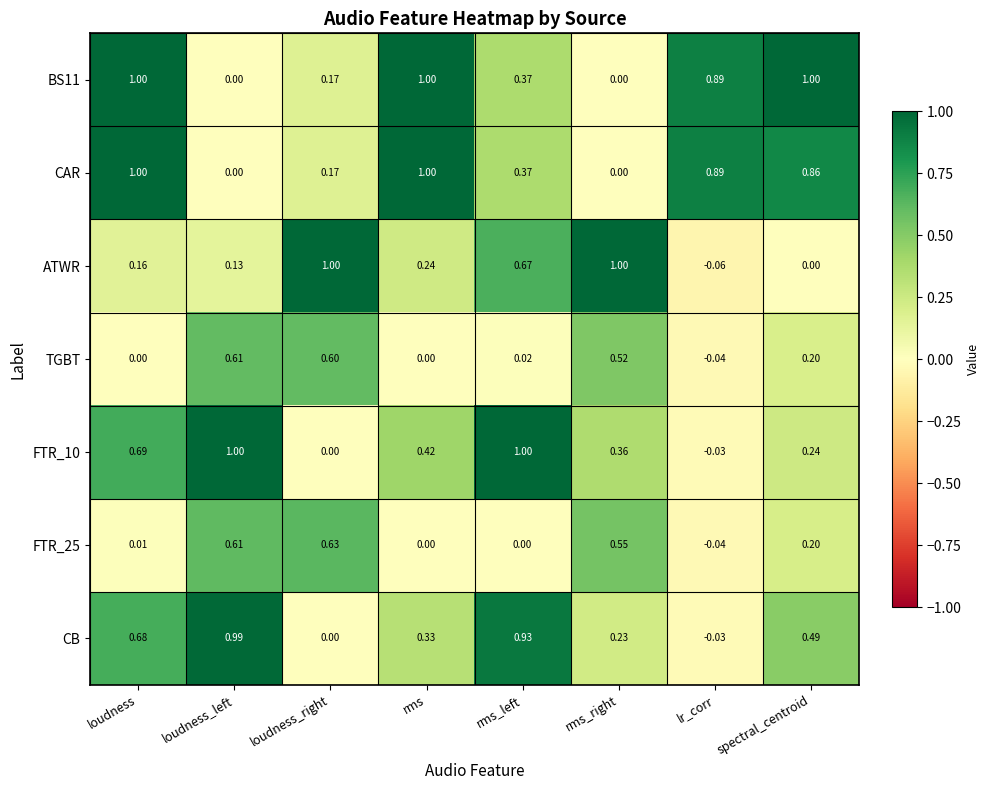

At which label does FTR_25 first exceed 0?

loudness